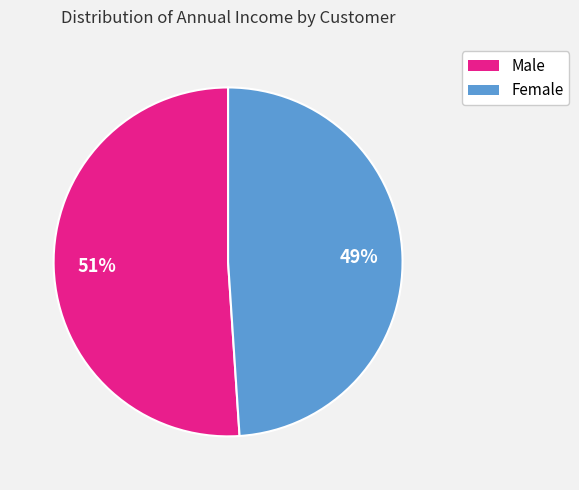

To the nearest percent, what is the average slice percentage?

50%